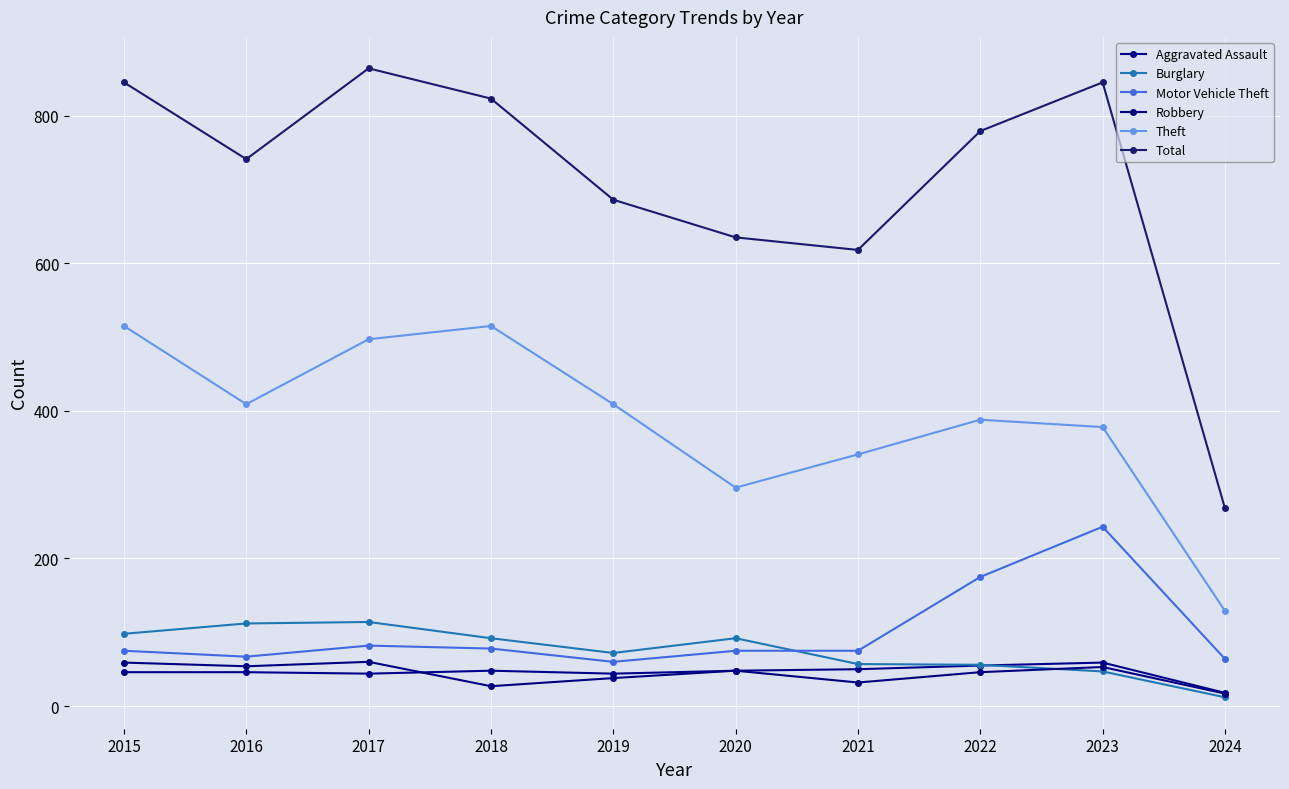

Read the Theft value at 2022, to the nearest 5.

390